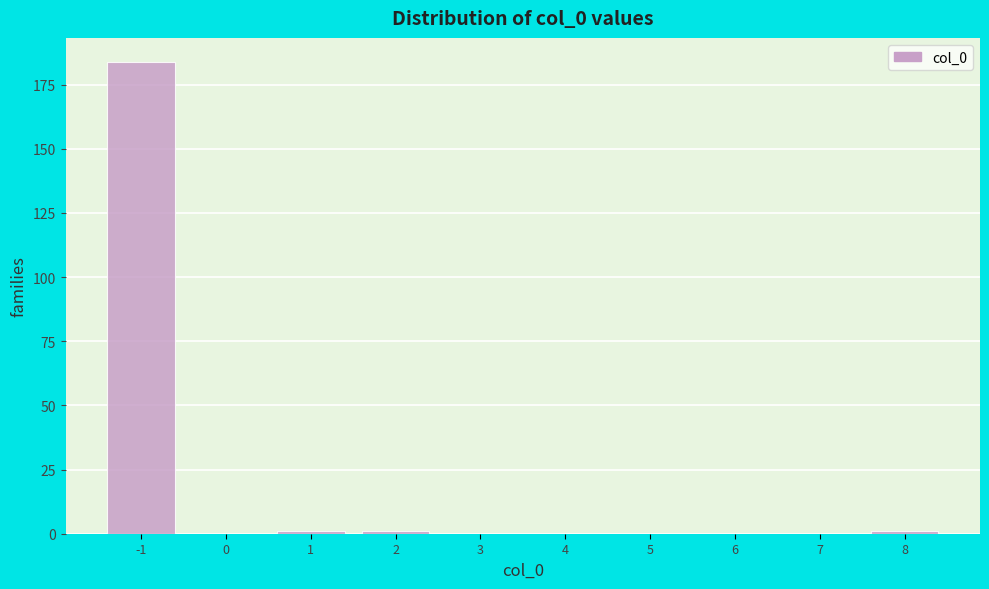

What is the height of the bar covering -1.5 to -0.5 on the x-axis? The values are not printed on the chart, so give them approximately, as read against the axis.

185